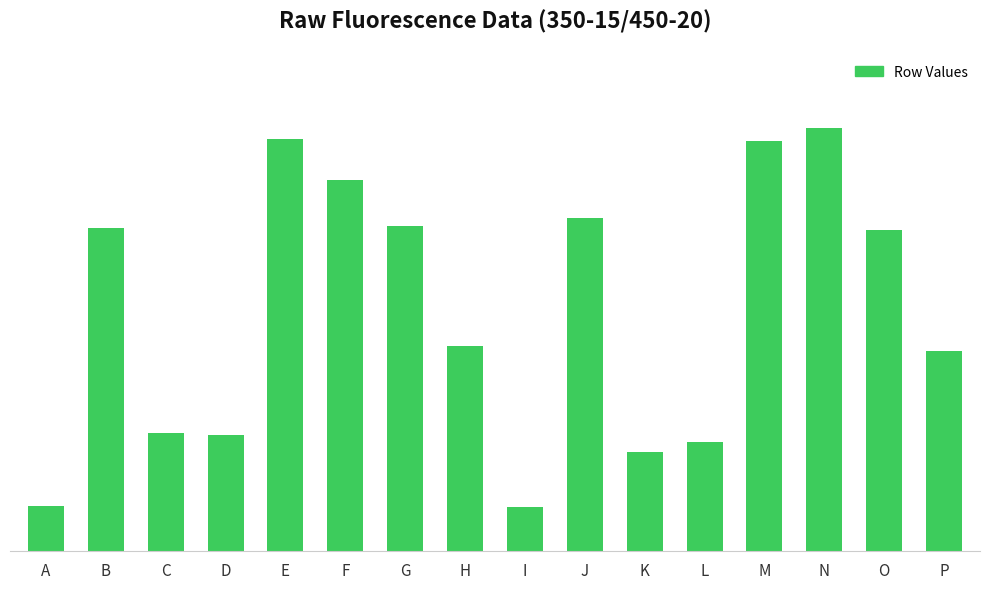

How many bars are there in total?

16